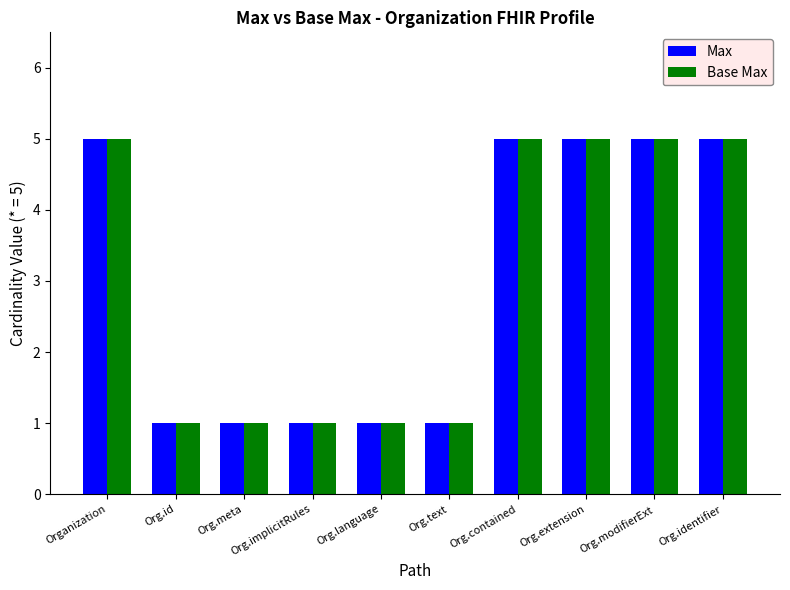

What are all the series names shown in the legend?

Max, Base Max